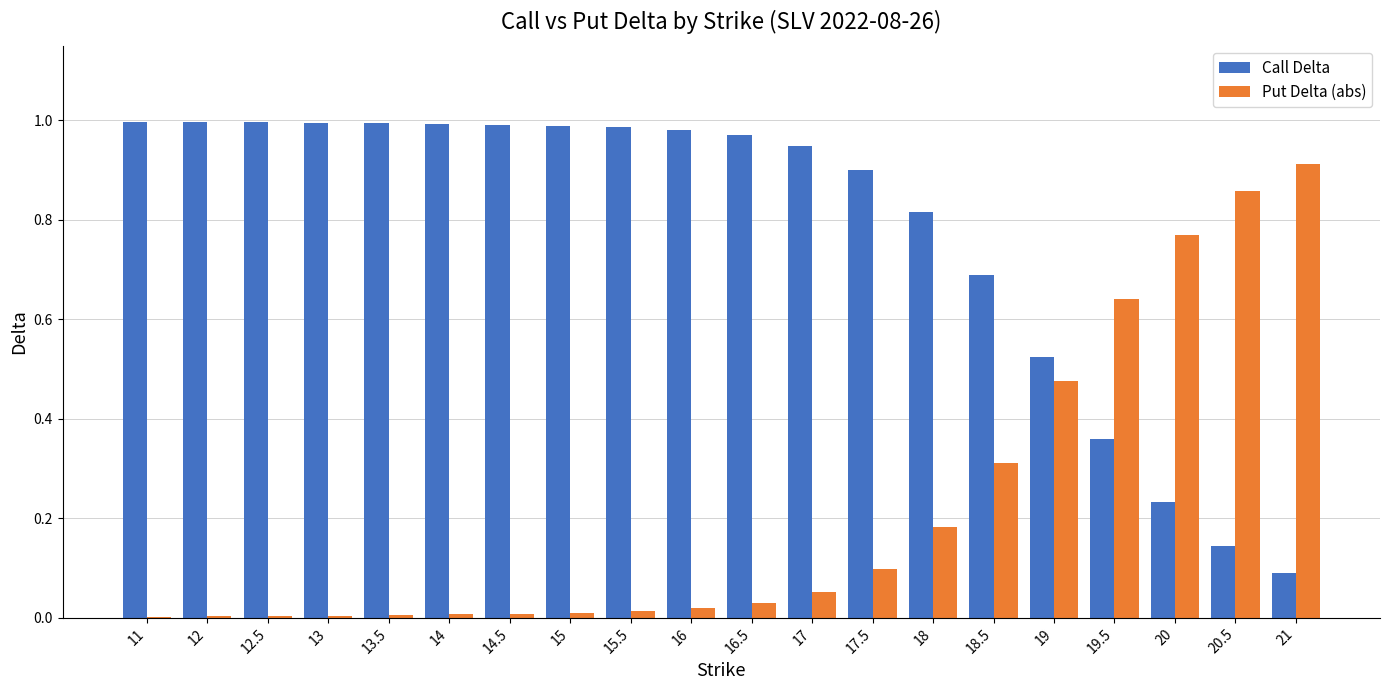

The Put Delta (abs) series shows 0.0 at 14. True or false?

True